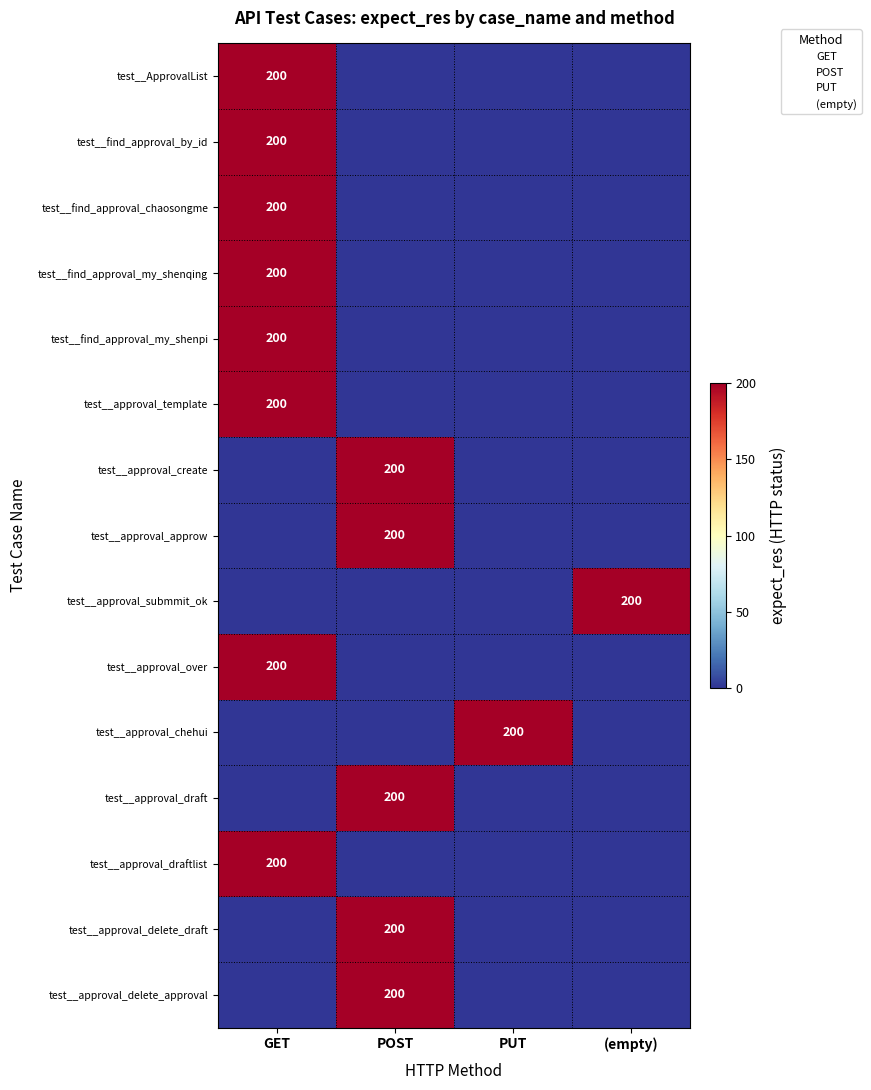

Count the number of data series in this chart.

15